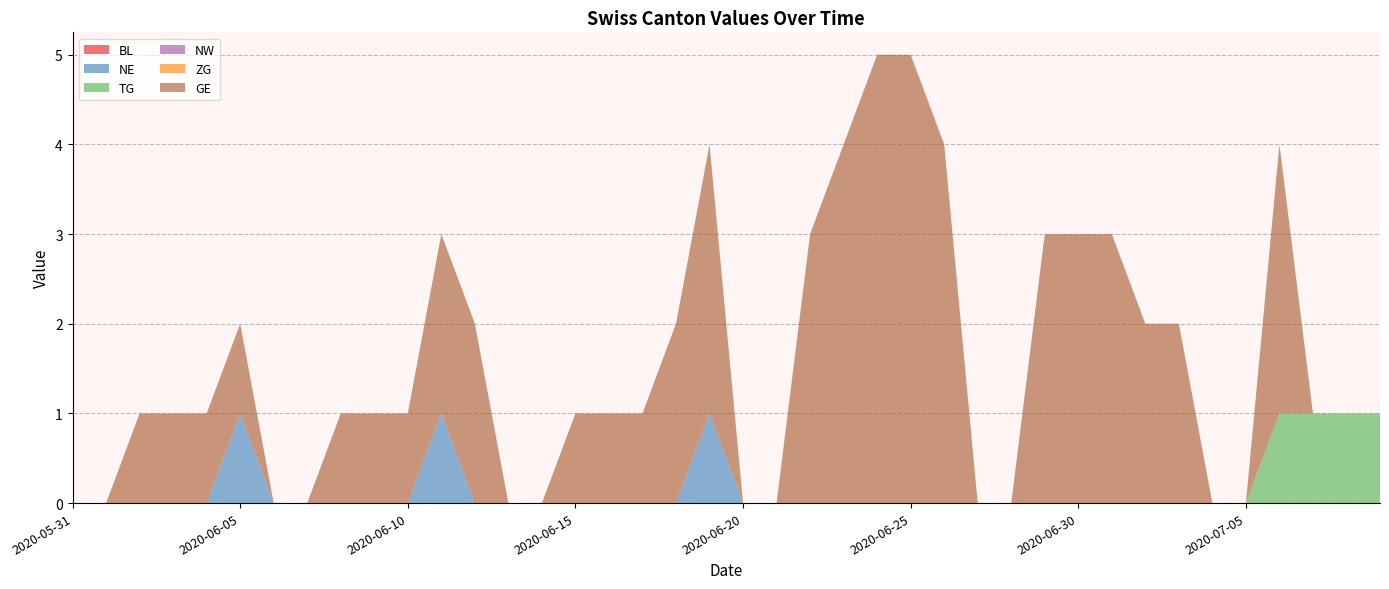

Reading left to right, extract all data points from this chart.

BL: 0	0	0	0	0	0	0	0	0	0	0	0	0	0	0	0	0	0	0	0	0	0	0	0	0	0	0	0	0	0	0	0	0	0	0	0	0	0	0	0
NE: 0	0	0	0	0	1	0	0	0	0	0	1	0	0	0	0	0	0	0	1	0	0	0	0	0	0	0	0	0	0	0	0	0	0	0	0	0	0	0	0
TG: 0	0	0	0	0	0	0	0	0	0	0	0	0	0	0	0	0	0	0	0	0	0	0	0	0	0	0	0	0	0	0	0	0	0	0	0	1	1	1	1
NW: 0	0	0	0	0	0	0	0	0	0	0	0	0	0	0	0	0	0	0	0	0	0	0	0	0	0	0	0	0	0	0	0	0	0	0	0	0	0	0	0
ZG: 0	0	0	0	0	0	0	0	0	0	0	0	0	0	0	0	0	0	0	0	0	0	0	0	0	0	0	0	0	0	0	0	0	0	0	0	0	0	0	0
GE: 0	0	1	1	1	1	0	0	1	1	1	2	2	0	0	1	1	1	2	3	0	0	3	4	5	5	4	0	0	3	3	3	2	2	0	0	3	0	0	0